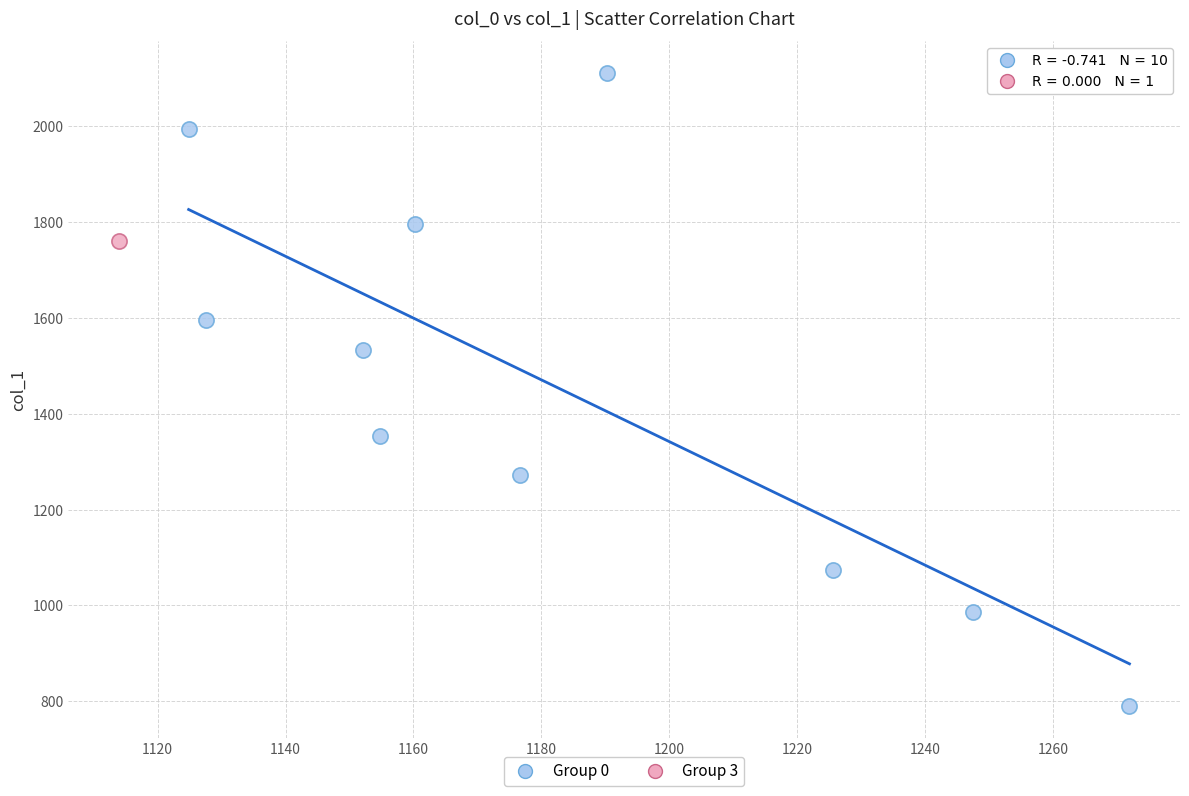

What are all the series names shown in the legend?

Group 0, Group 3